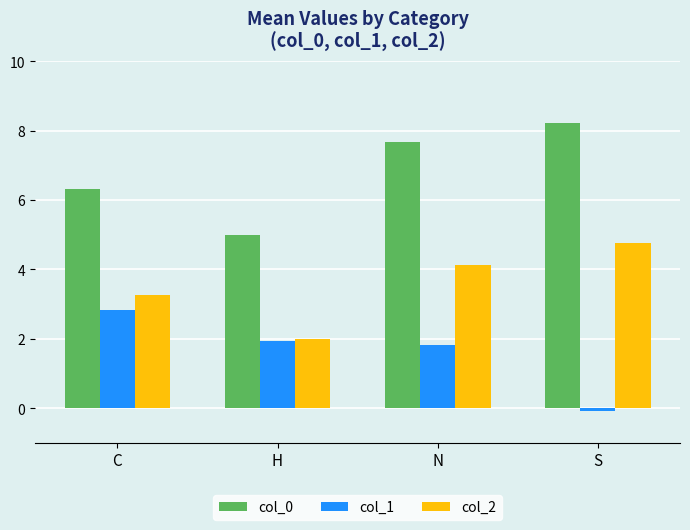

What is the difference between the maximum and second lowest values in the col_1 series?

1.0